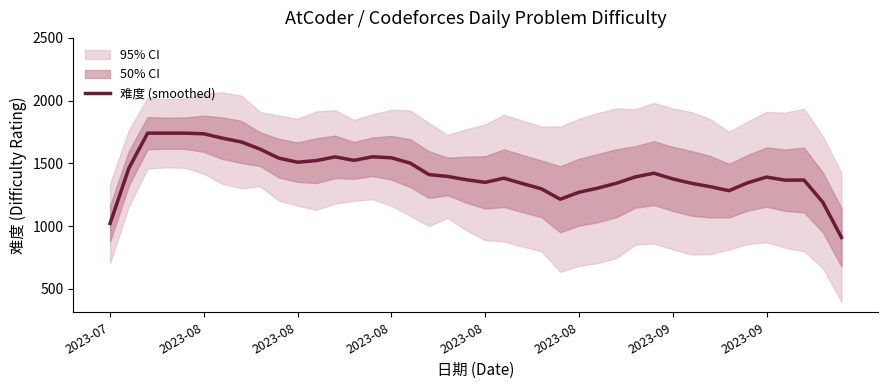

What is the sum of the values at 12 and 22?

2889.2